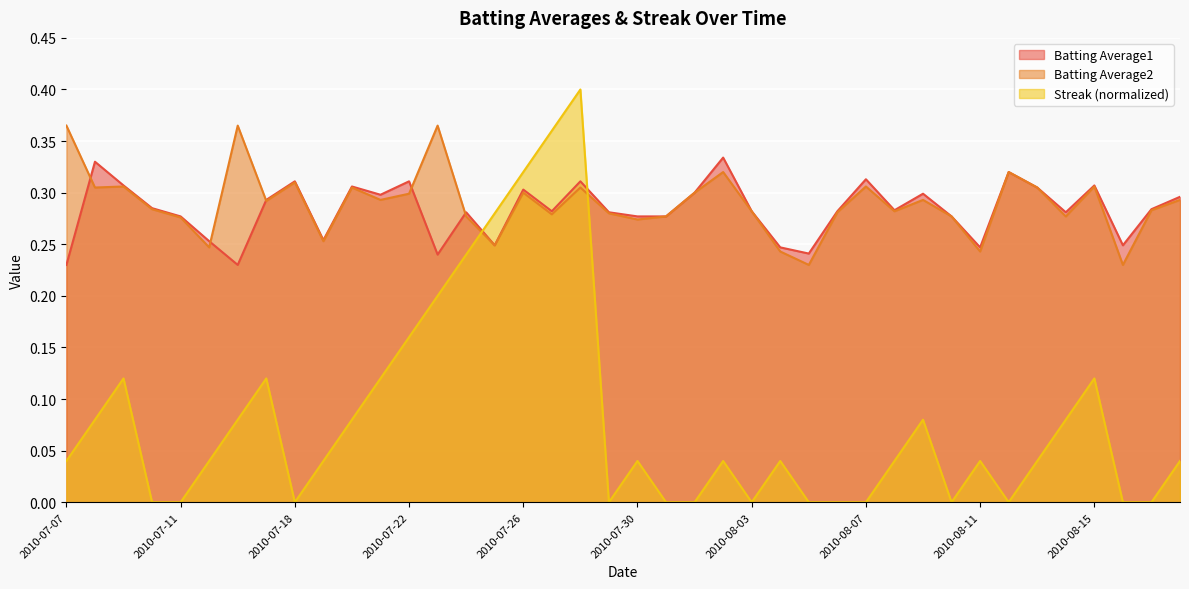

Is the value of Batting Average1 at 2010-07-23 greater than the value of Streak at 2010-07-08?

Yes